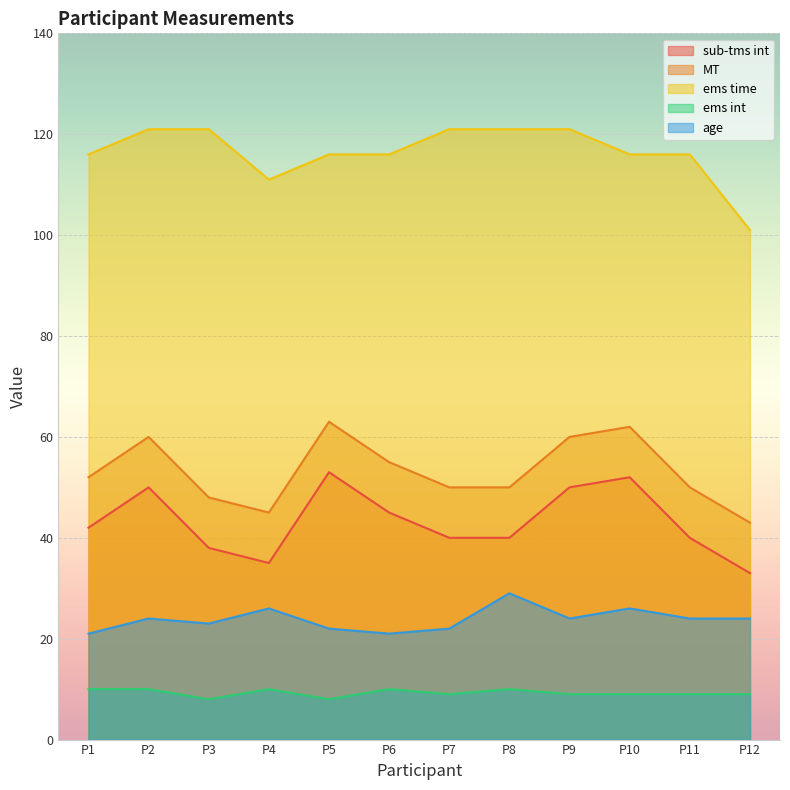

Read the MT value at P8, to the nearest 5.

50